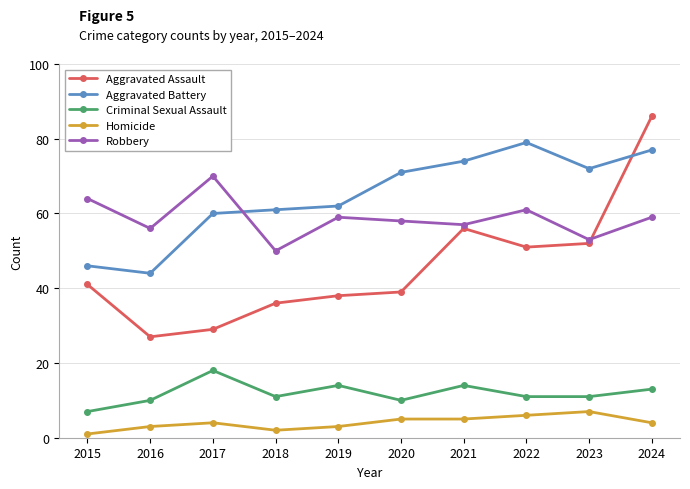

What is the difference between the Robbery values at 2021 and 2017?

13